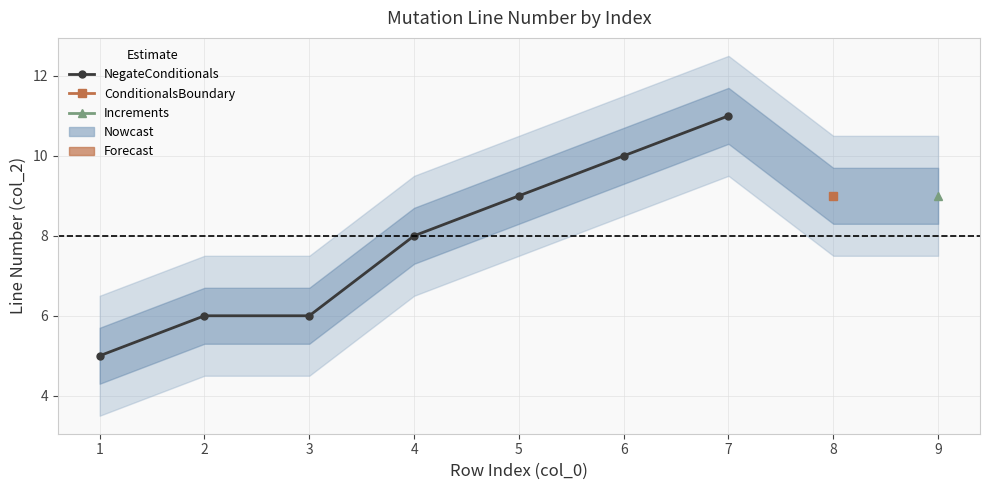

What is the smallest value displayed?

5